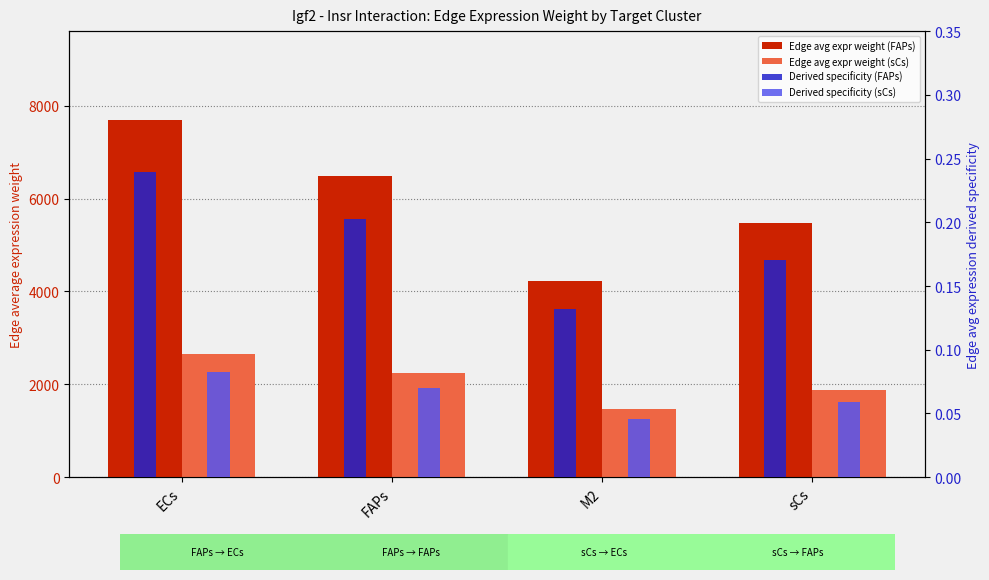

What is the label of the 1st bar from the left?

ECs